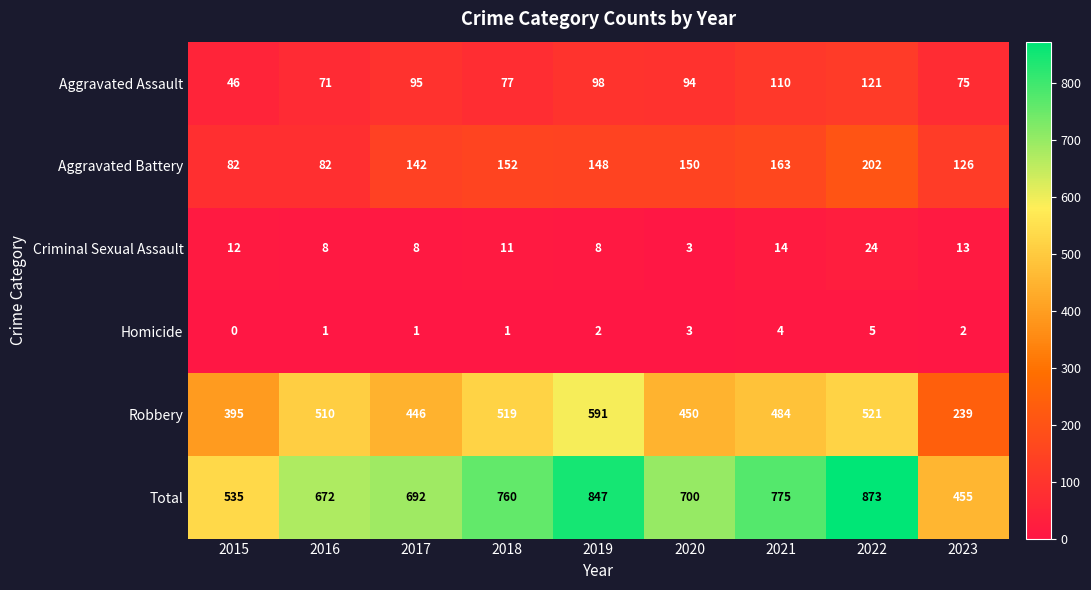

What is the lowest value of the Criminal Sexual Assault series?

3